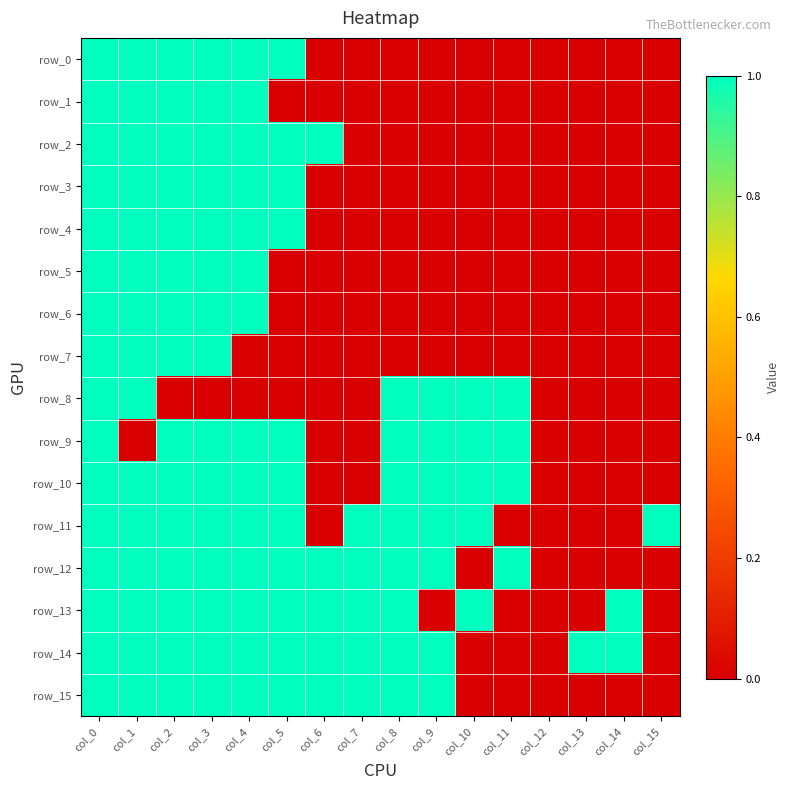

At which category is the sum across all series the highest?

col_0